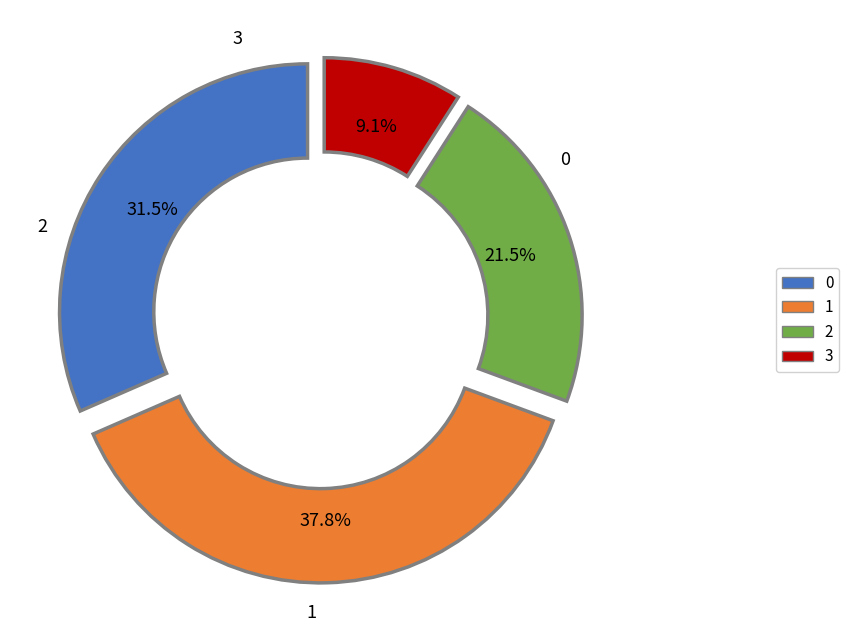

How many segments does this pie chart have?

4